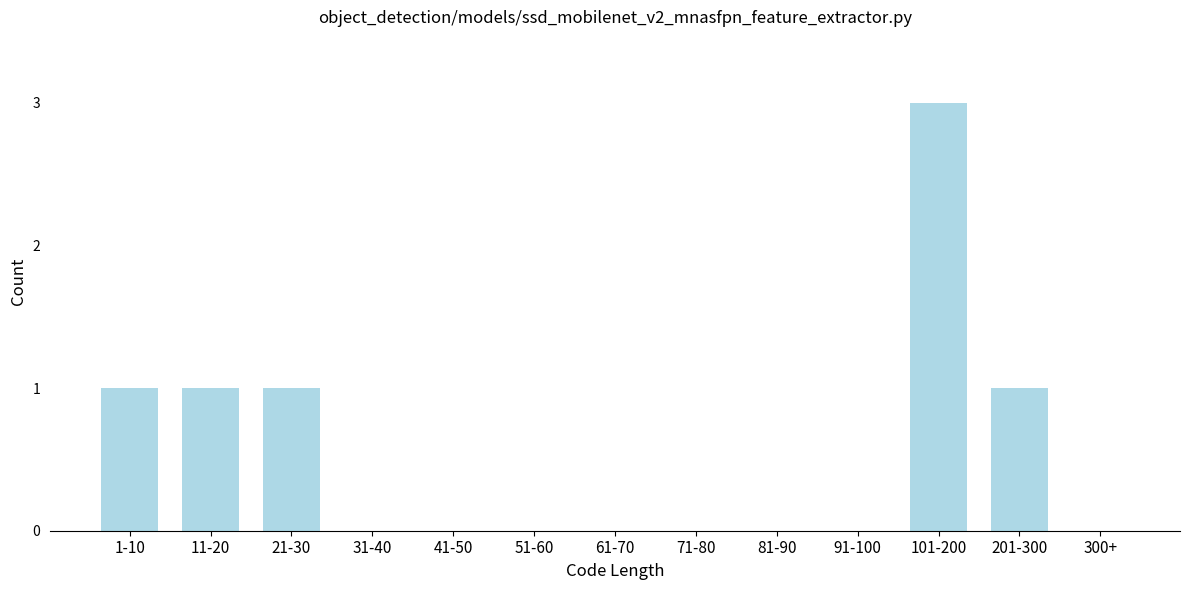

Reading left to right, list all the values displayed in this chart.

1-10=1	11-20=1	21-30=1	31-40=0	41-50=0	51-60=0	61-70=0	71-80=0	81-90=0	91-100=0	101-200=3	201-300=1	300+=0